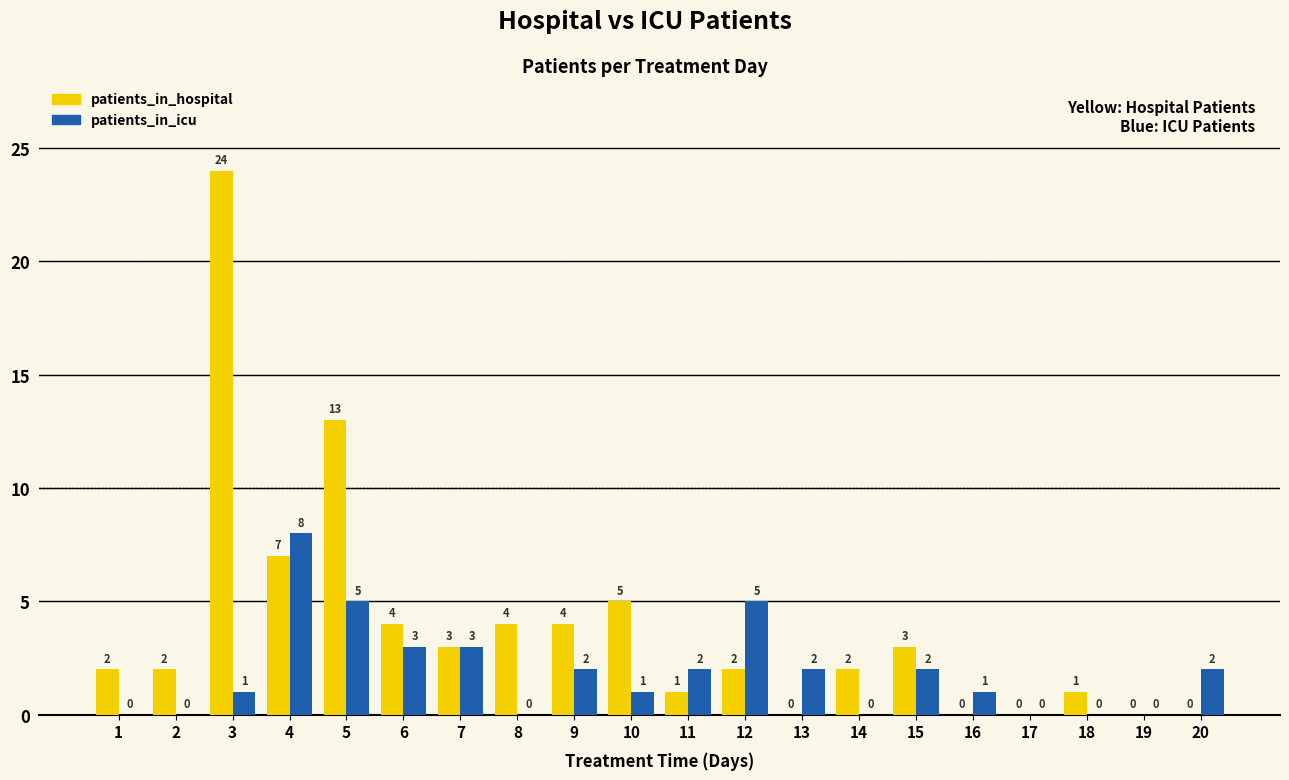

Reading left to right, transcribe all the data shown in this chart.

patients_in_hospital: 2	2	24	7	13	4	3	4	4	5	1	2	0	2	3	0	0	1	0	0
patients_in_icu: 0	0	1	8	5	3	3	0	2	1	2	5	2	0	2	1	0	0	0	2